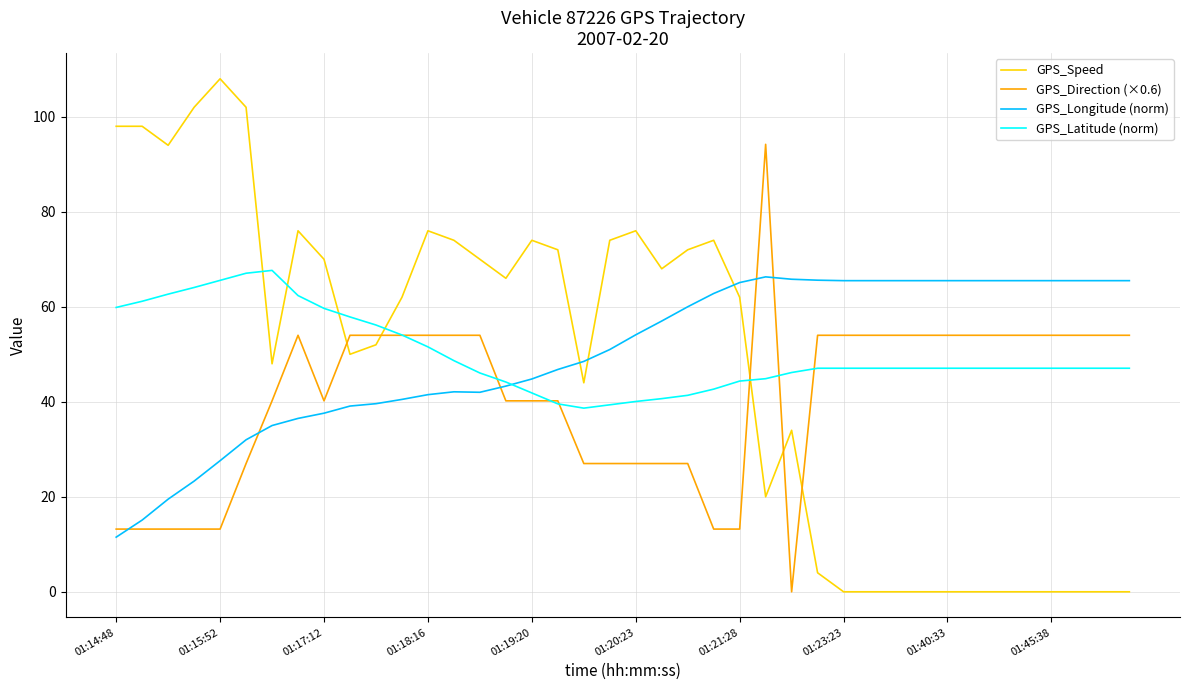

What is the maximum value for GPS_Latitude (norm)?

67.7